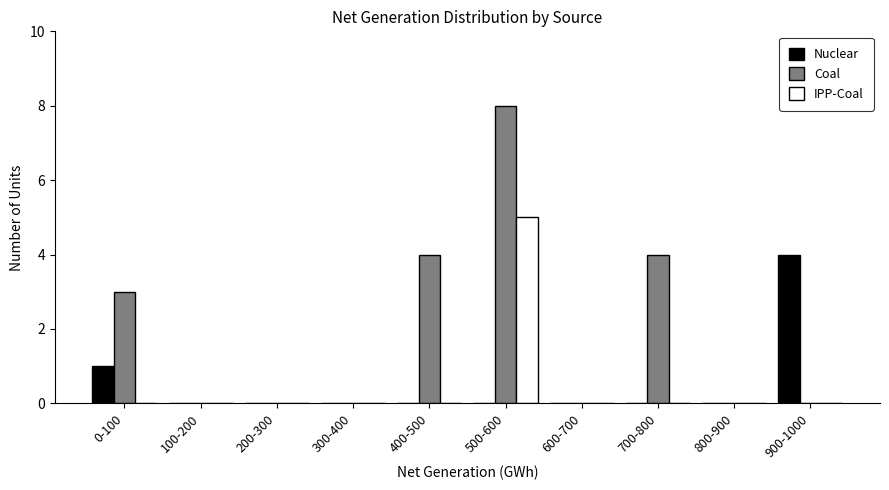

Reading left to right, extract all data points from this chart.

Nuclear: 0-100=1	100-200=0	200-300=0	300-400=0	400-500=0	500-600=0	600-700=0	700-800=0	800-900=0	900-1000=4
Coal: 0-100=3	100-200=0	200-300=0	300-400=0	400-500=4	500-600=8	600-700=0	700-800=4	800-900=0	900-1000=0
IPP-Coal: 0-100=0	100-200=0	200-300=0	300-400=0	400-500=0	500-600=5	600-700=0	700-800=0	800-900=0	900-1000=0